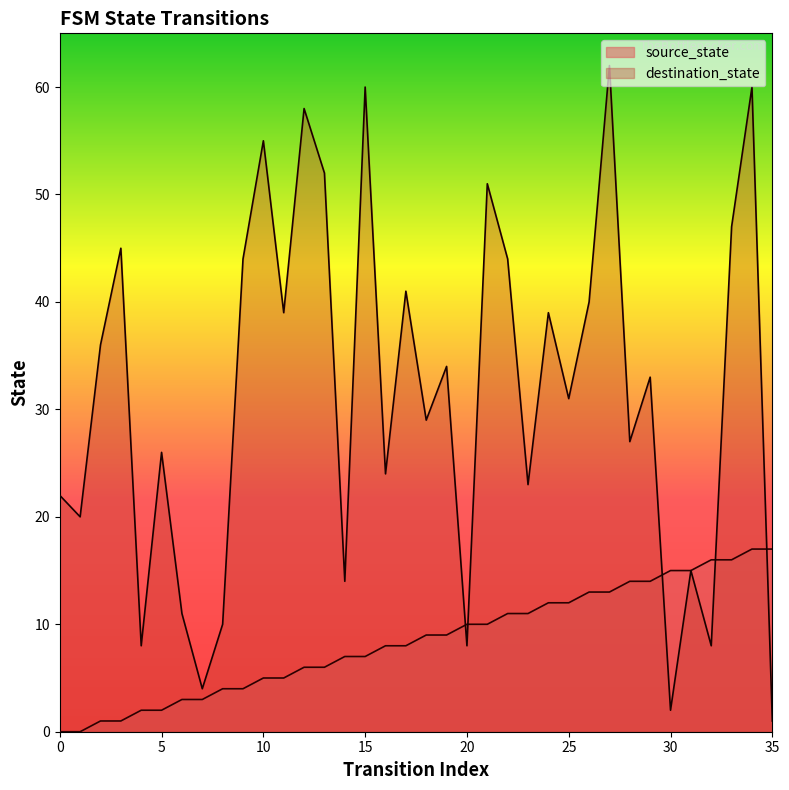

Reading left to right, transcribe all the data shown in this chart.

source_state: 0=0	1=0	2=1	3=1	4=2	5=2	6=3	7=3	8=4	9=4	10=5	11=5	12=6	13=6	14=7	15=7	16=8	17=8	18=9	19=9	20=10	21=10	22=11	23=11	24=12	25=12	26=13	27=13	28=14	29=14	30=15	31=15	32=16	33=16	34=17	35=17
destination_state: 0=22	1=20	2=36	3=45	4=8	5=26	6=11	7=4	8=10	9=44	10=55	11=39	12=58	13=52	14=14	15=60	16=24	17=41	18=29	19=34	20=8	21=51	22=44	23=23	24=39	25=31	26=40	27=62	28=27	29=33	30=2	31=15	32=8	33=47	34=60	35=1